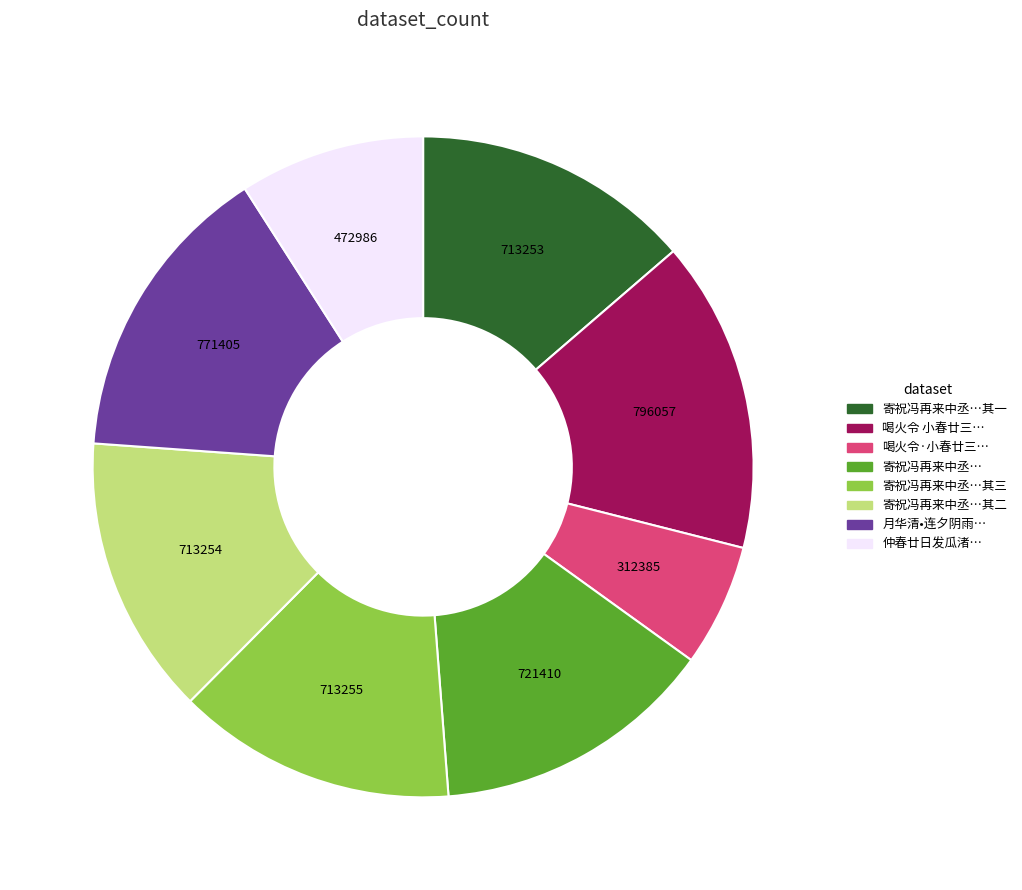

Is there a majority slice in this chart?

No